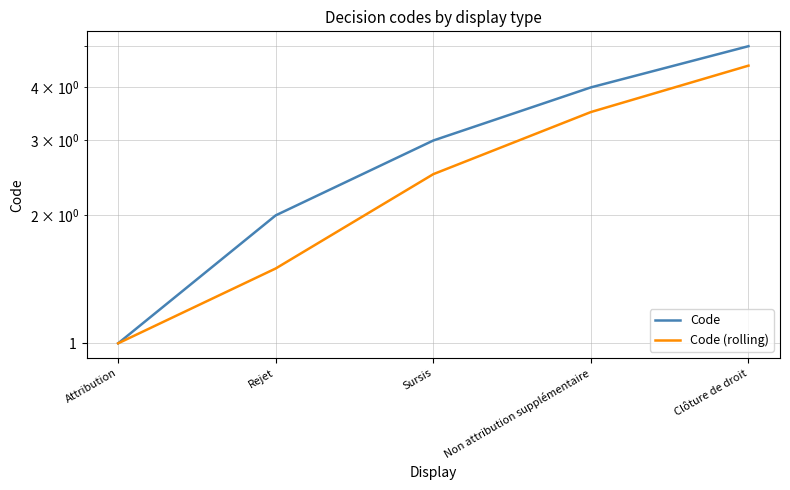

How many data points in Code (rolling) are less than 2?

2